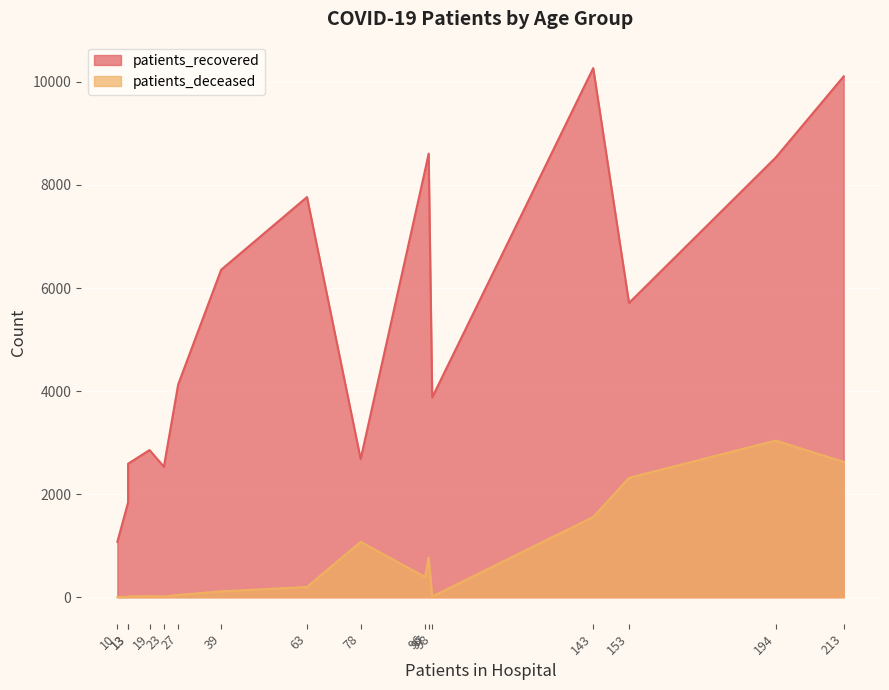

Which series has the largest range (max minus min)?

patients_recovered